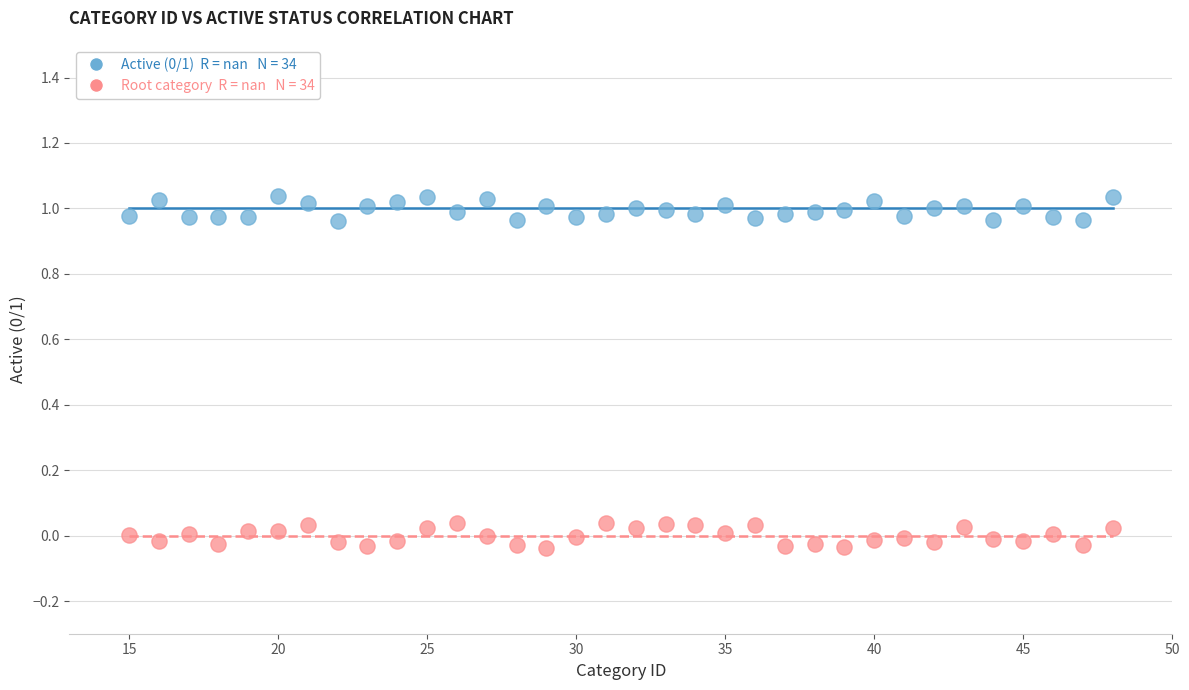

Across all data points, what is the range of Y values (max minus min)?

1.1